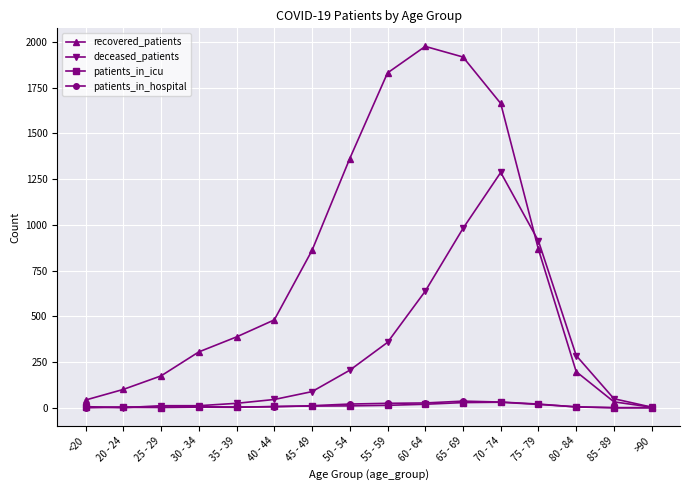

Between 70 - 74 and 80 - 84, which series saw the biggest shift?

recovered_patients